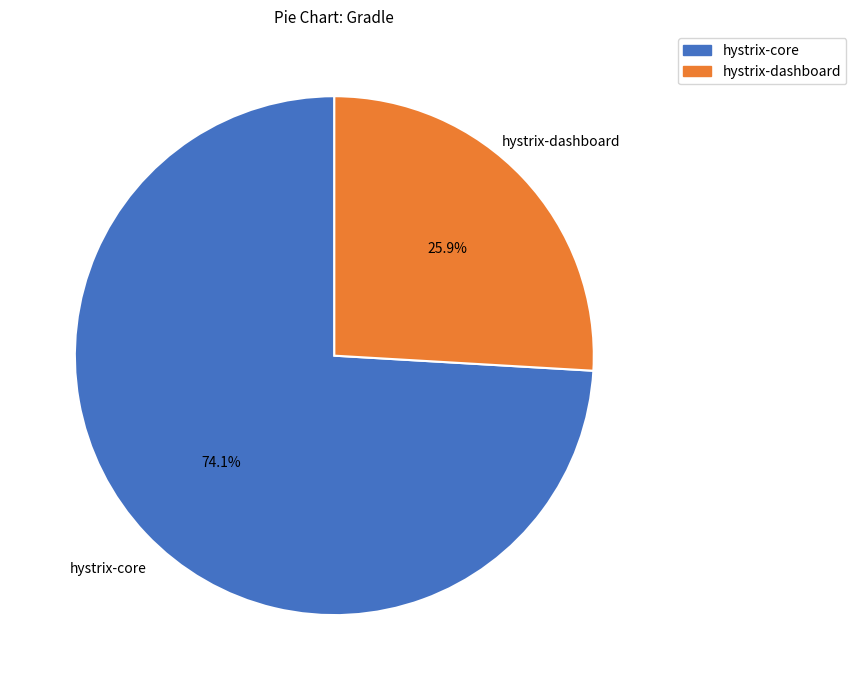

Is it true that hystrix-dashboard is 26% of the pie?

True